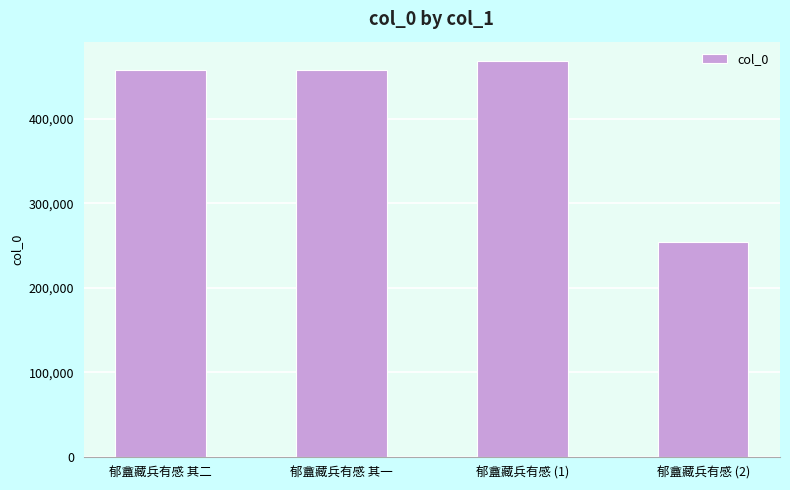

Is it true that the value at 郁盦藏兵有感 其二 is 457482?

True